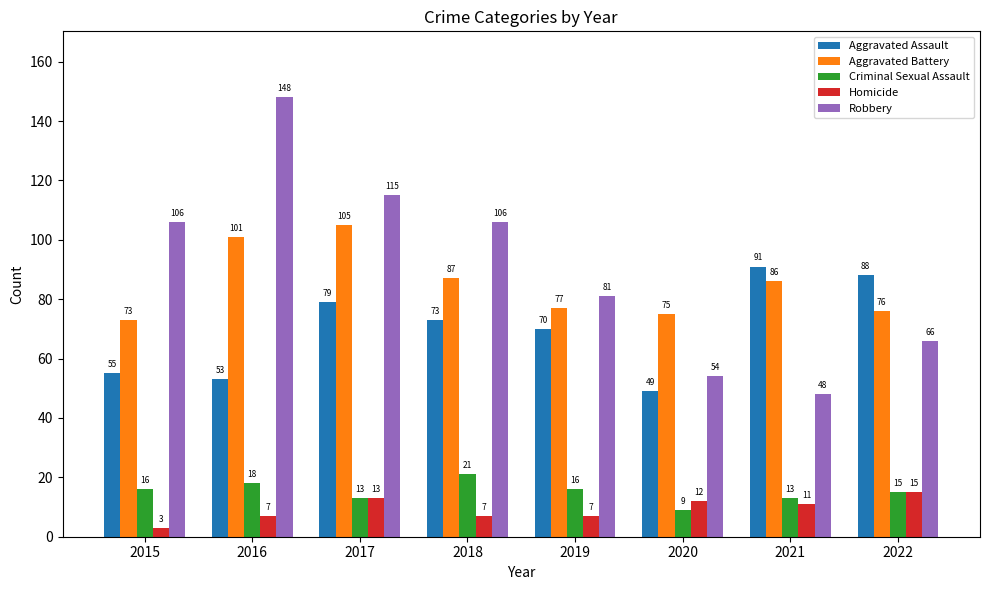

List the series in order of their peak value, highest first.

Robbery, Aggravated Battery, Aggravated Assault, Criminal Sexual Assault, Homicide